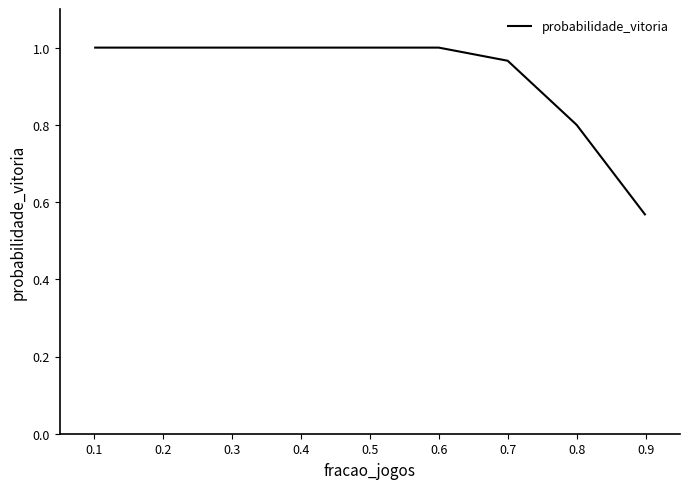

Which label corresponds to the smallest value in the chart?

0.9